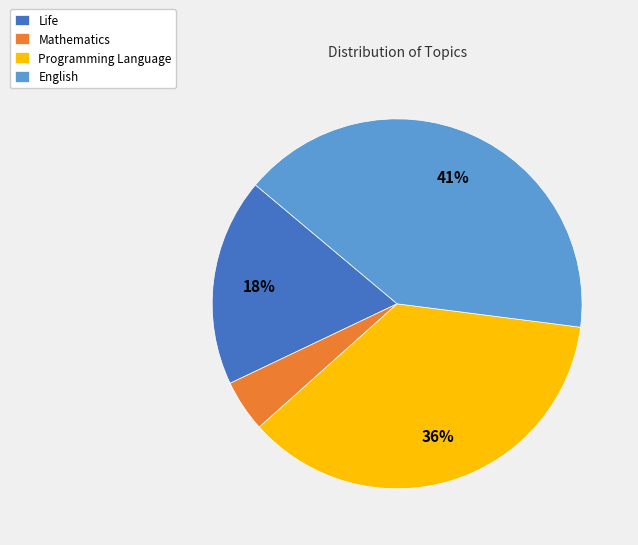

Is the sum of Mathematics and Programming Language greater than half?

No